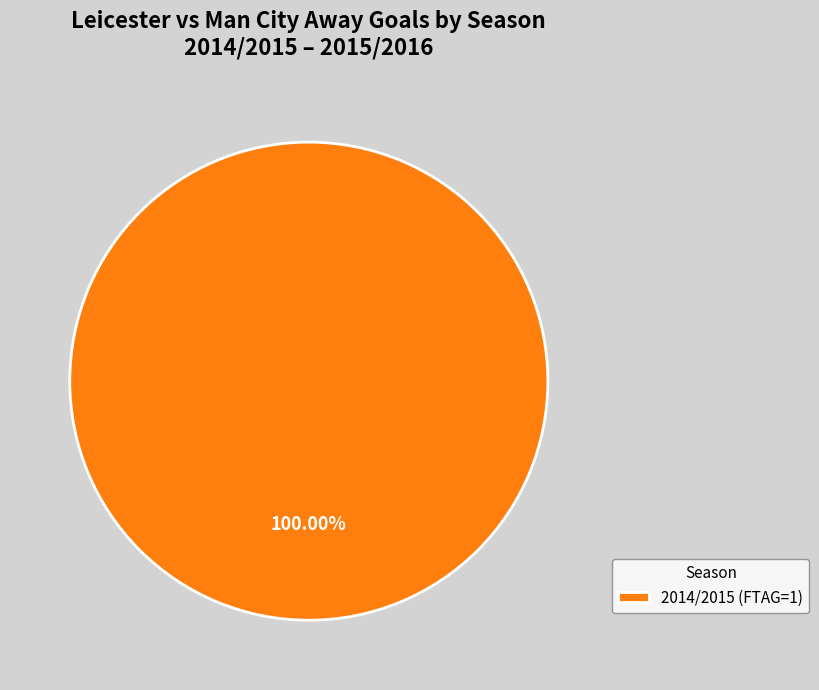

Rank the categories by value from lowest to highest.

2014/2015 (FTAG=1)